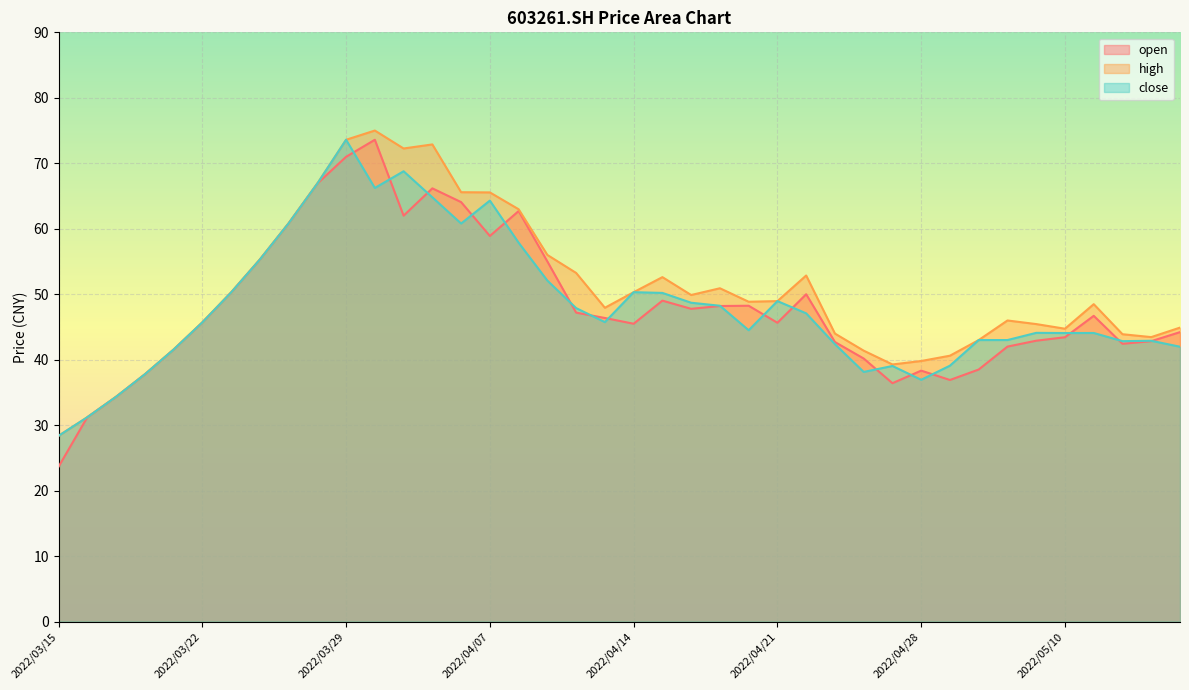

Which category has the highest value across all series?

2022/03/30